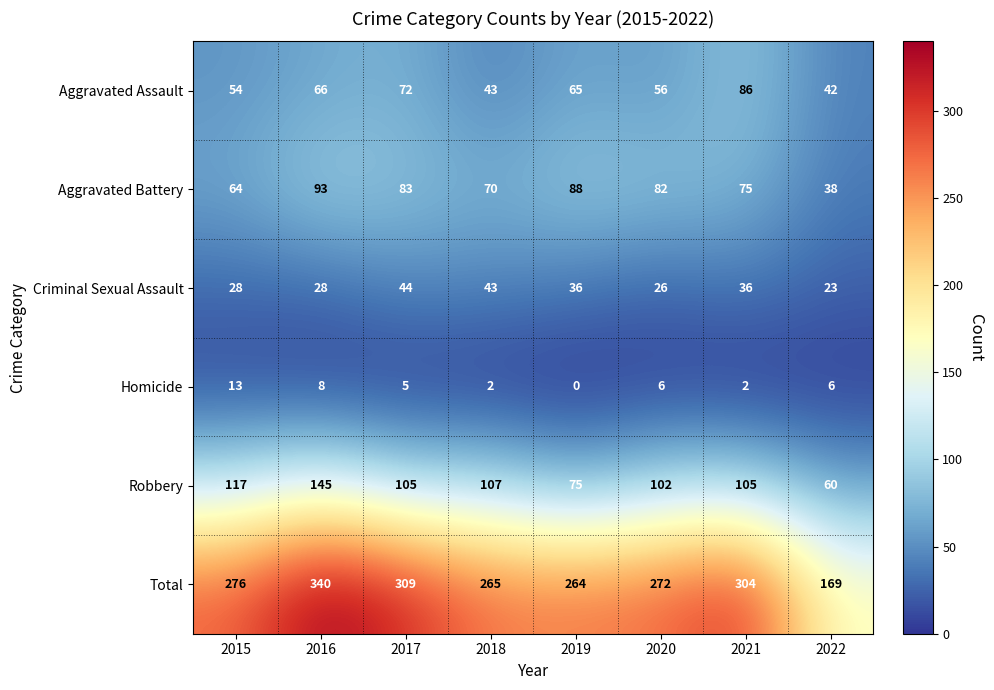

The value of Aggravated Assault at 2017 is 72. True or false?

True